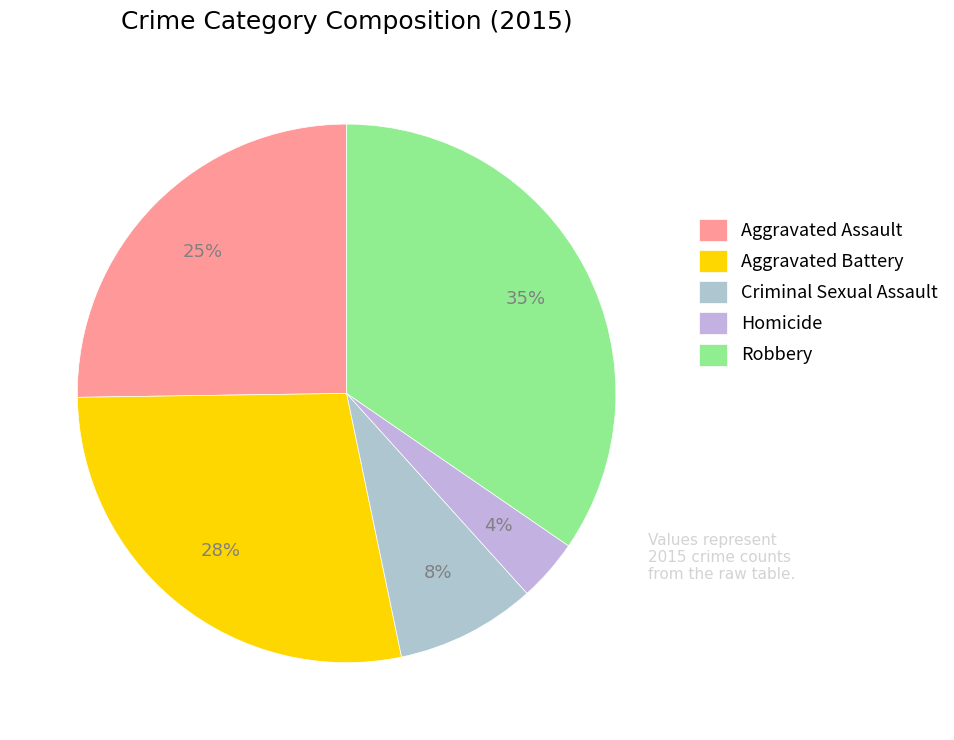

Is Criminal Sexual Assault the majority of the pie?

No